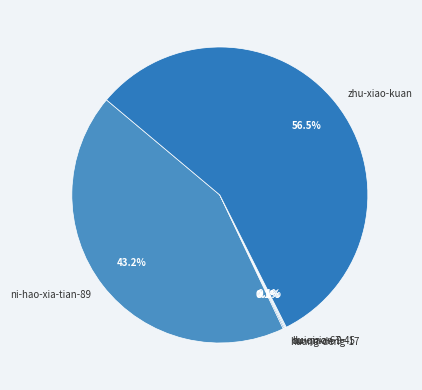

What is the majority slice?

zhu-xiao-kuan